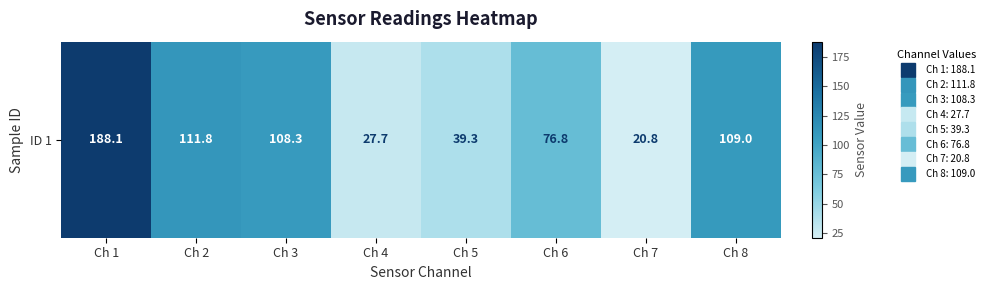

At which label does the data first exceed 108?

Ch 1